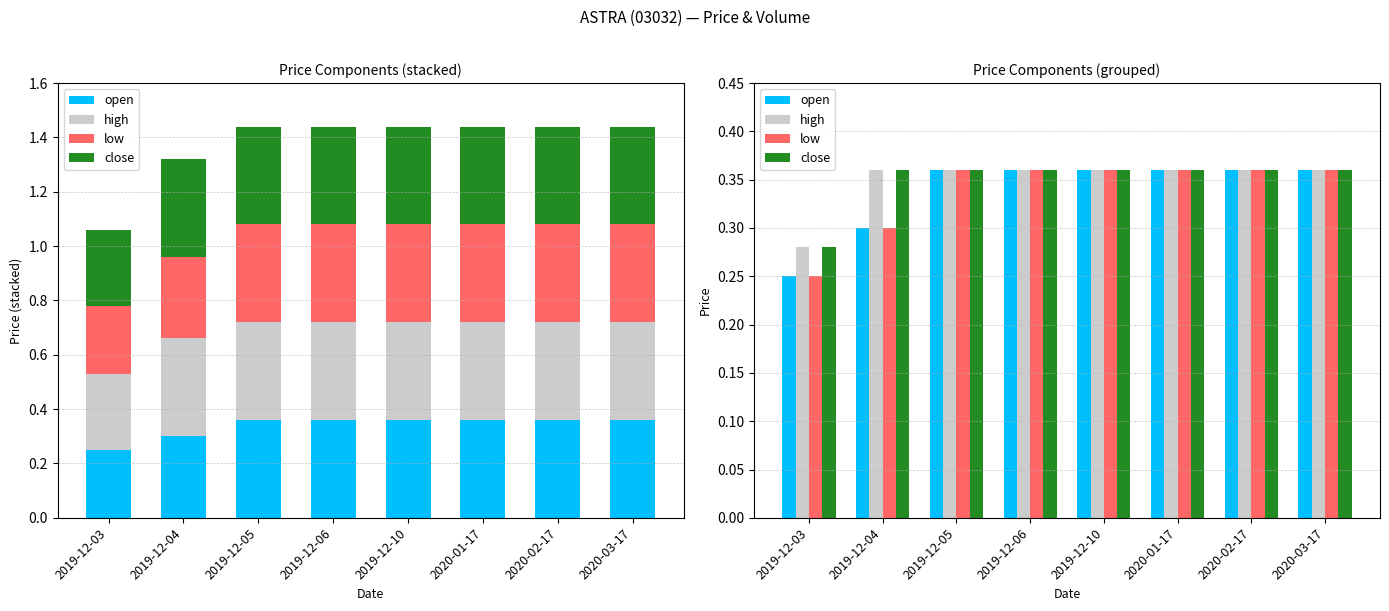

Which label corresponds to the largest value in the chart?

2019-12-05